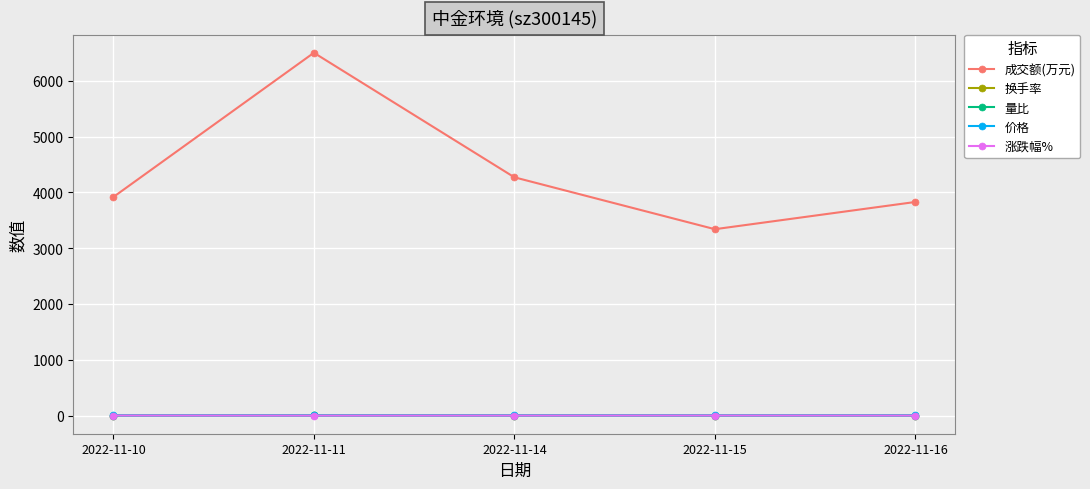

True or false: 价格 has more than 2 interior local peaks.

False